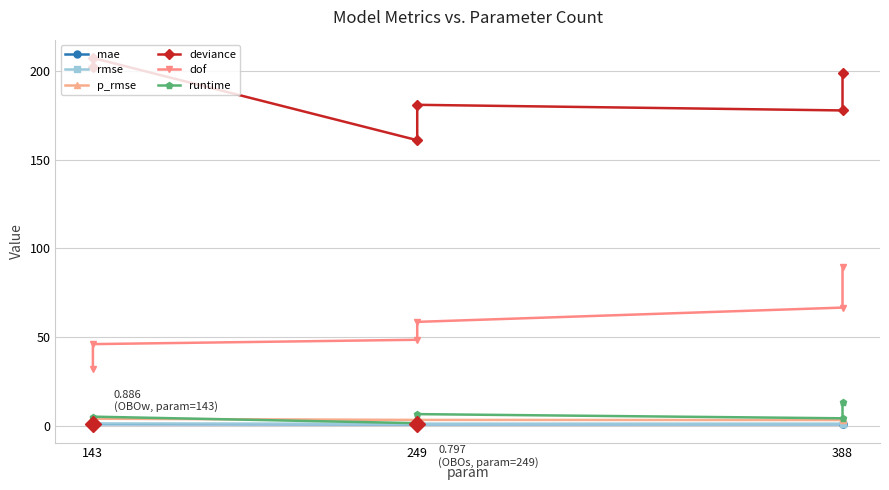

What is the highest value of the deviance series?

207.4